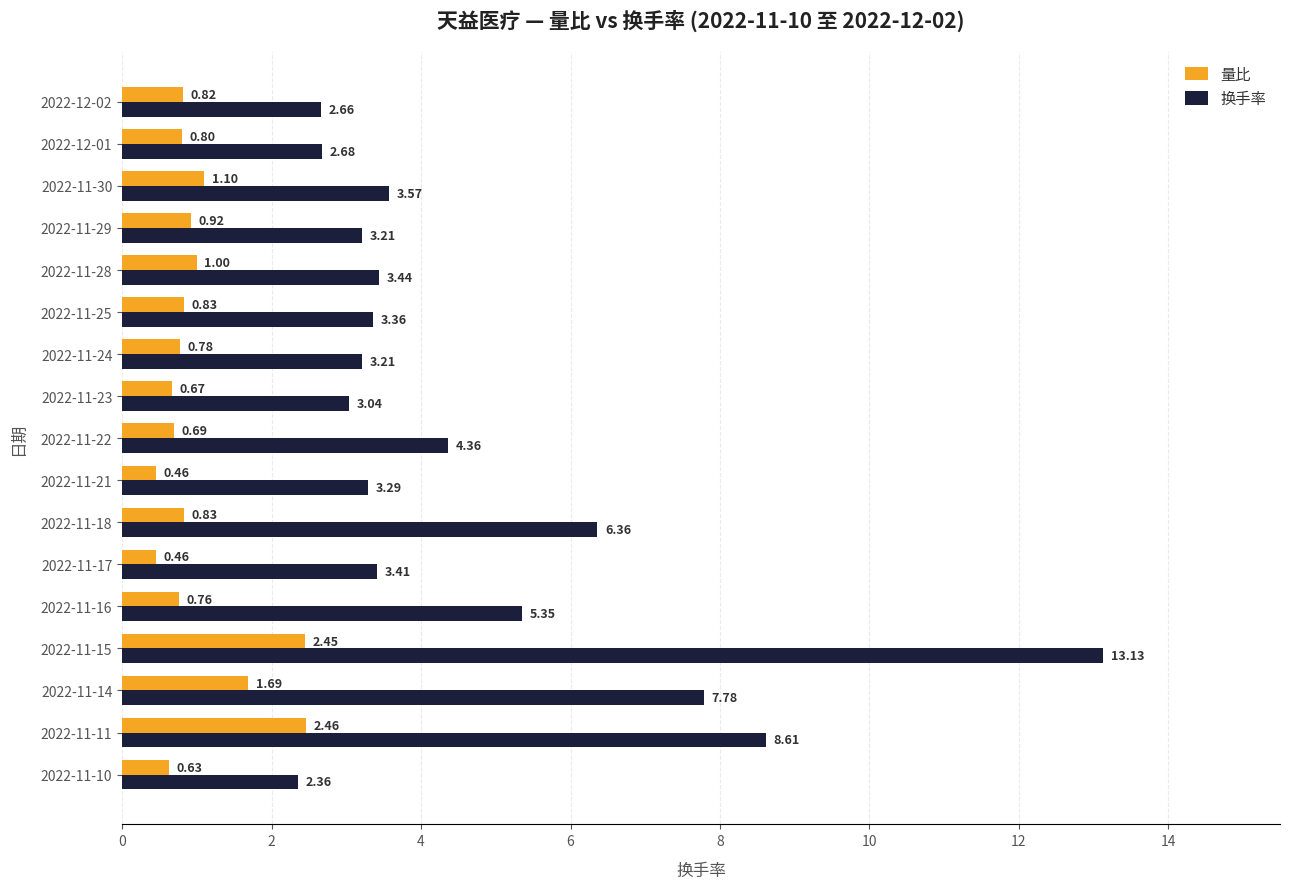

Between 2022-11-11 and 2022-11-17, which series saw the biggest shift?

换手率